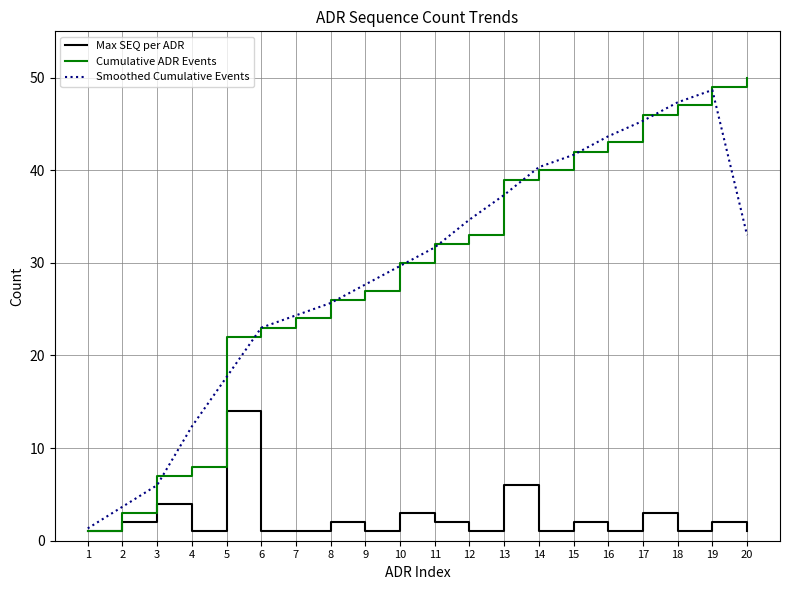

Which series has the largest total across all categories?

Cumulative ADR Events